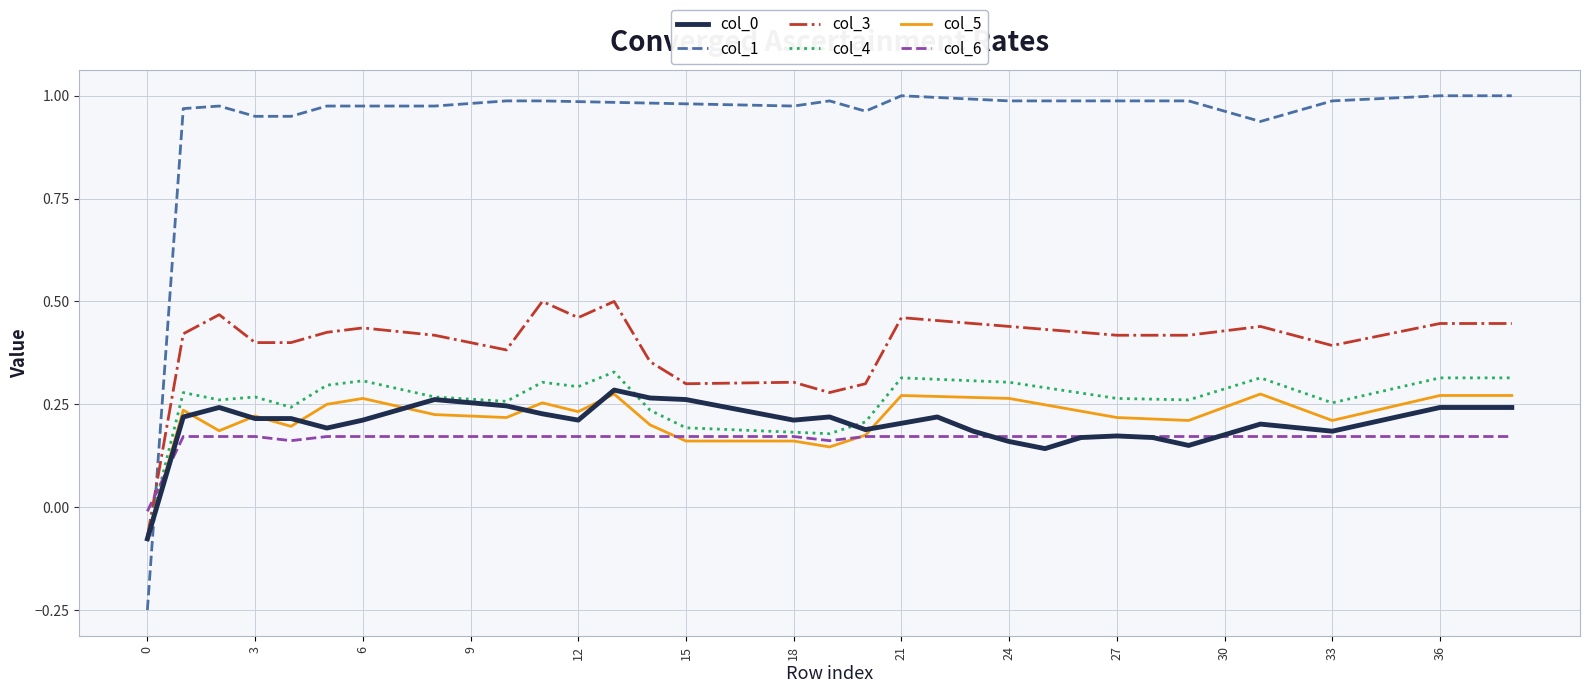

Which series has the largest range (max minus min)?

col_1